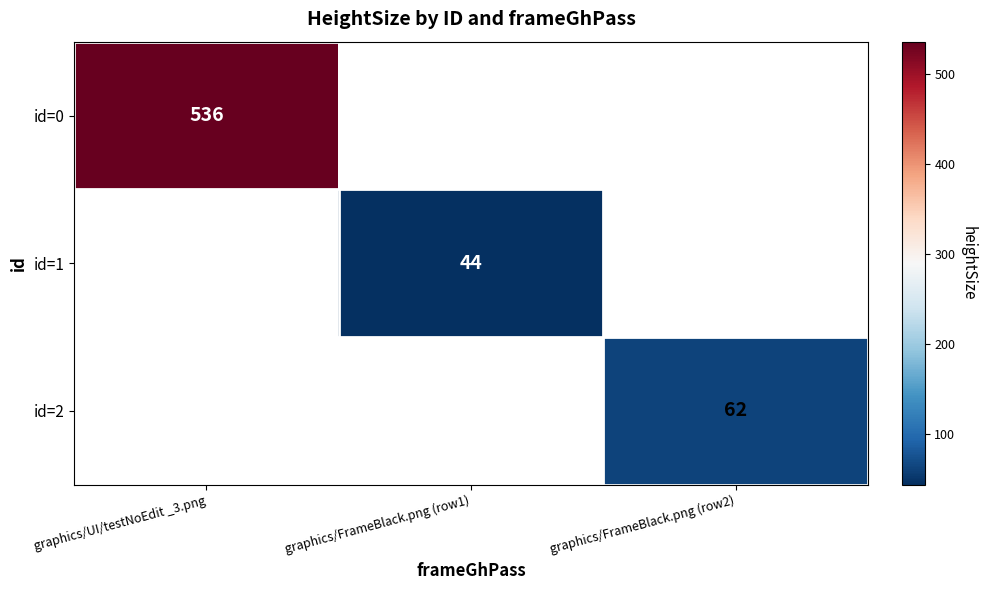

What is the minimum value shown in the chart?

44.0